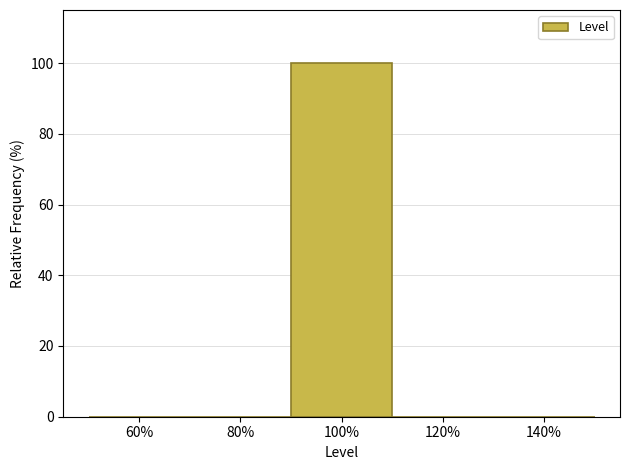

Reading left to right, transcribe all the data shown in this chart.

60%=0	80%=0	100%=100	120%=0	140%=0